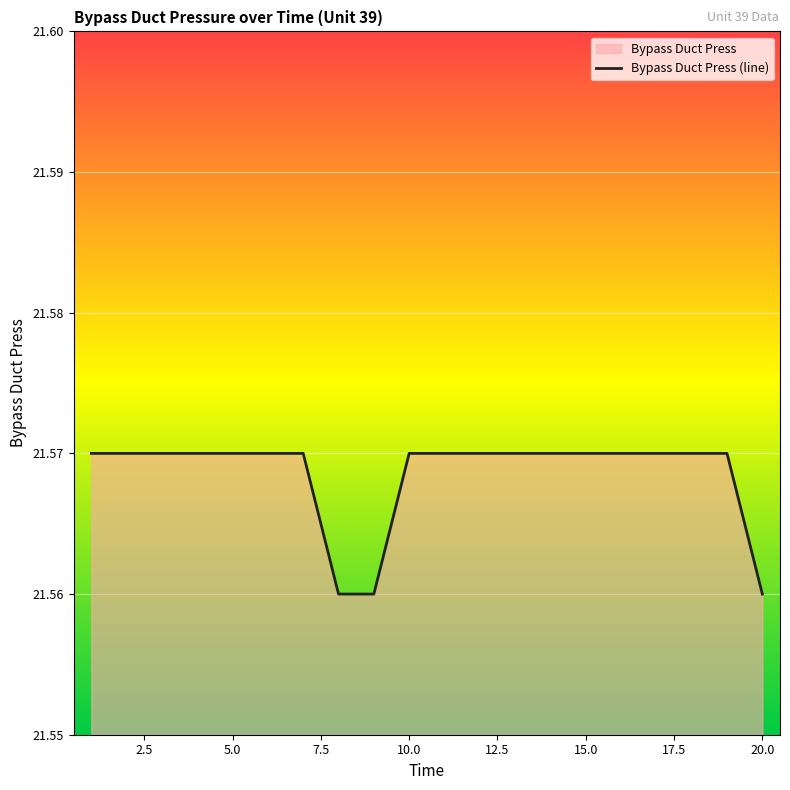

Does the chart display data point markers on the line(s)?

No